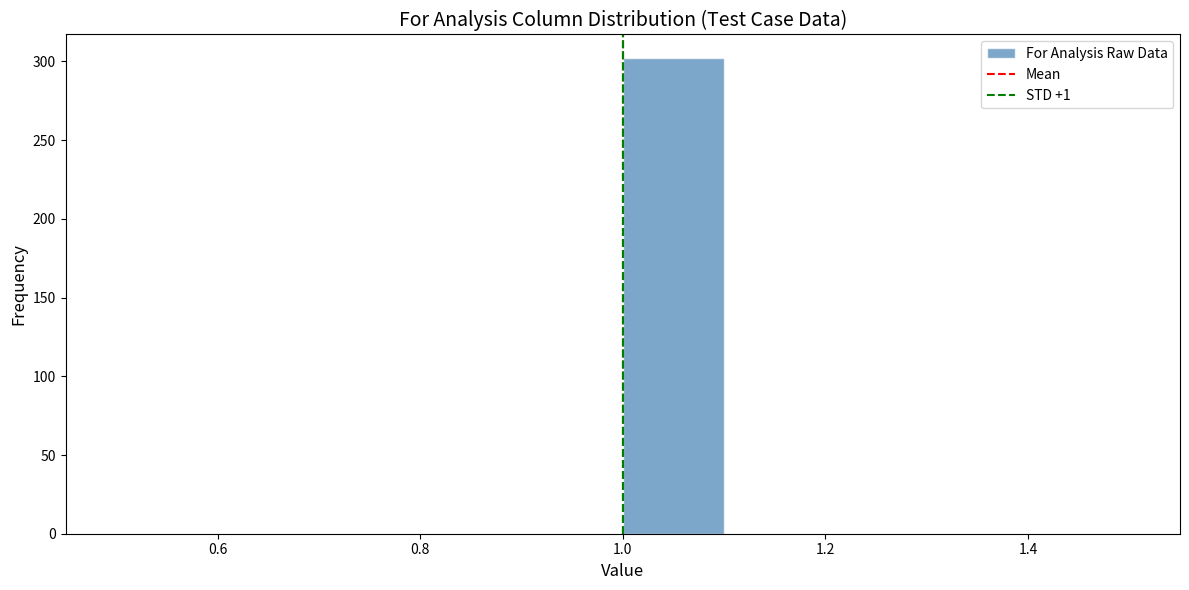

Reading left to right, transcribe this chart: for each bar, give the range it covers on the x-axis and its height. The values are not printed on the chart, so give them approximately, as read against the axis.

0.5 to 0.6: 0
0.6 to 0.7: 0
0.7 to 0.8: 0
0.8 to 0.9: 0
0.9 to 1.0: 0
1.0 to 1.1: 300
1.1 to 1.2: 0
1.2 to 1.3: 0
1.3 to 1.4: 0
1.4 to 1.5: 0